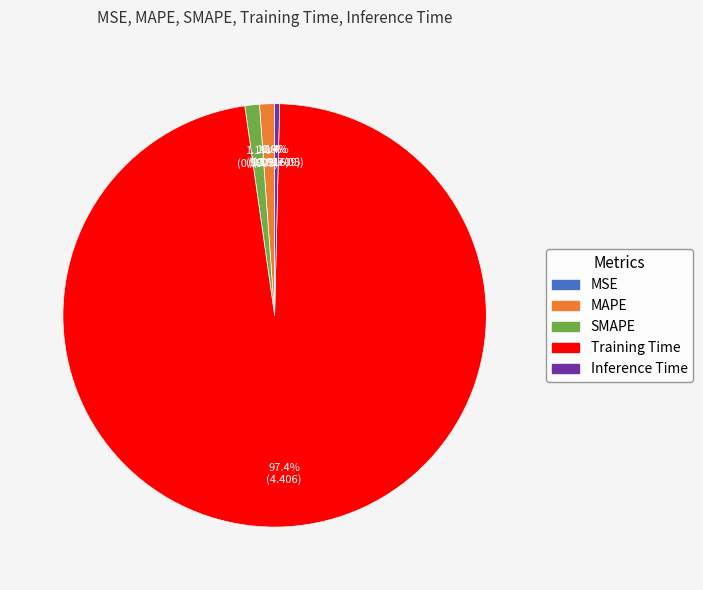

Which has a higher value, Training Time or SMAPE?

Training Time